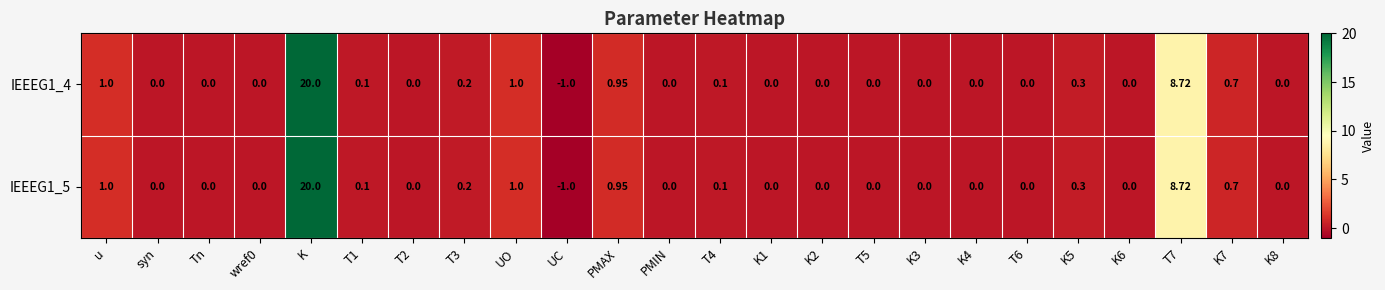

How many values in the IEEEG1_5 series are below 0?

1